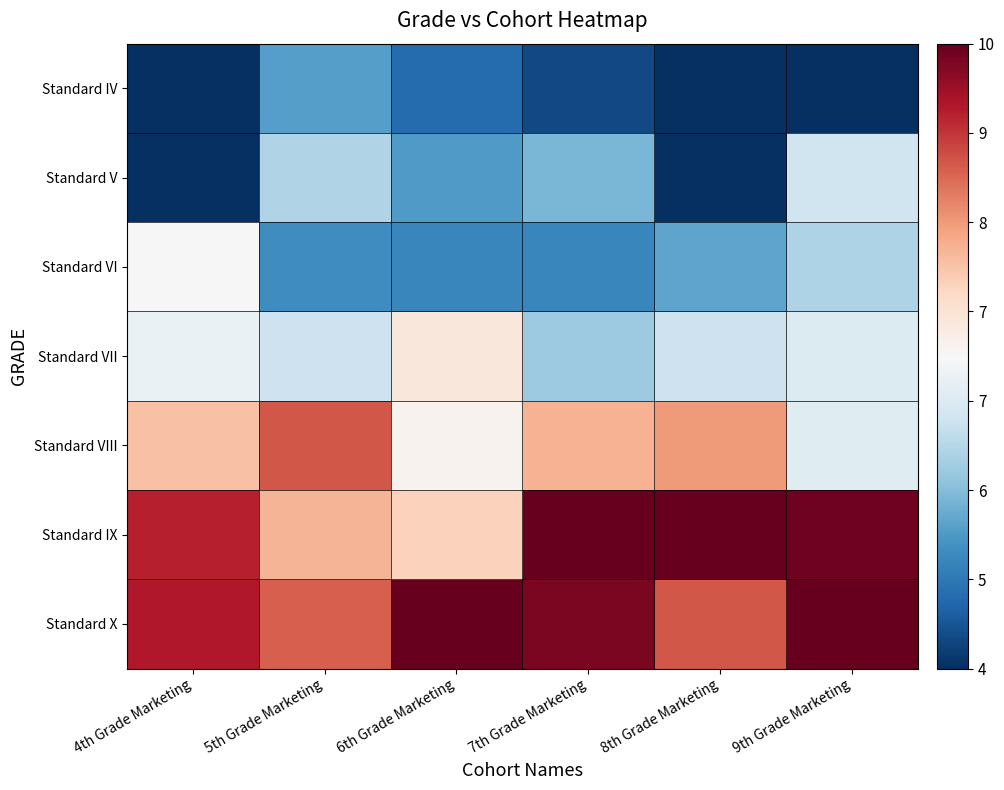

Which has a higher value, 8th Grade Marketing or 4th Grade Marketing?

8th Grade Marketing